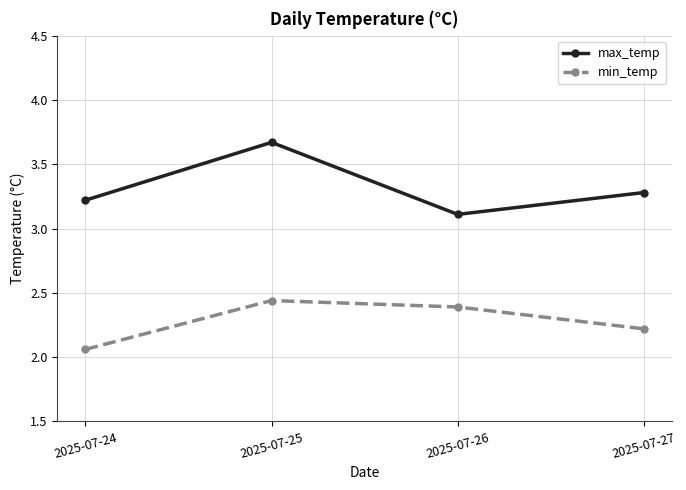

Rank the series at 2025-07-24 from highest to lowest value.

max_temp, min_temp